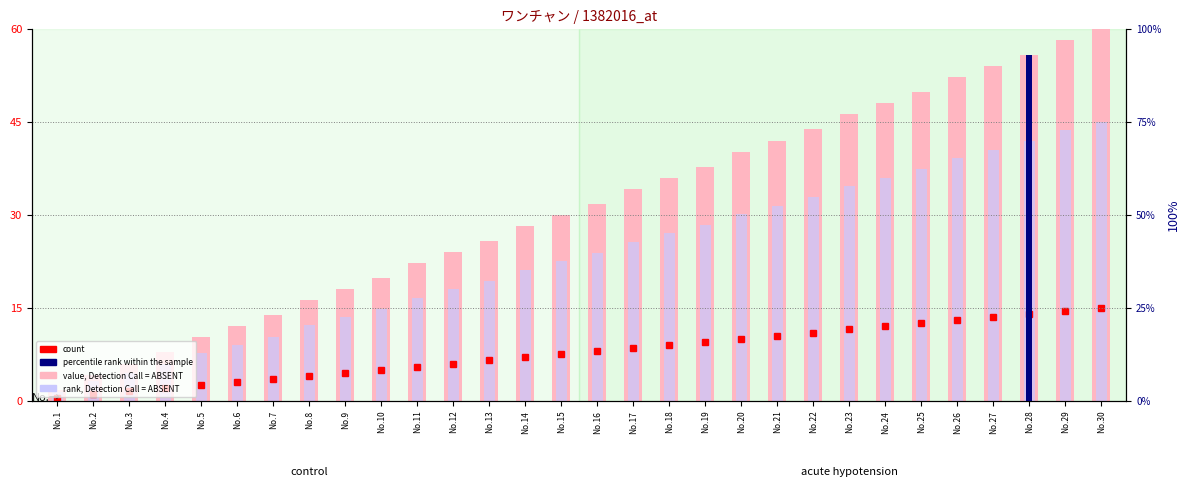

Which series has the largest total across all categories?

value, Detection Call = ABSENT